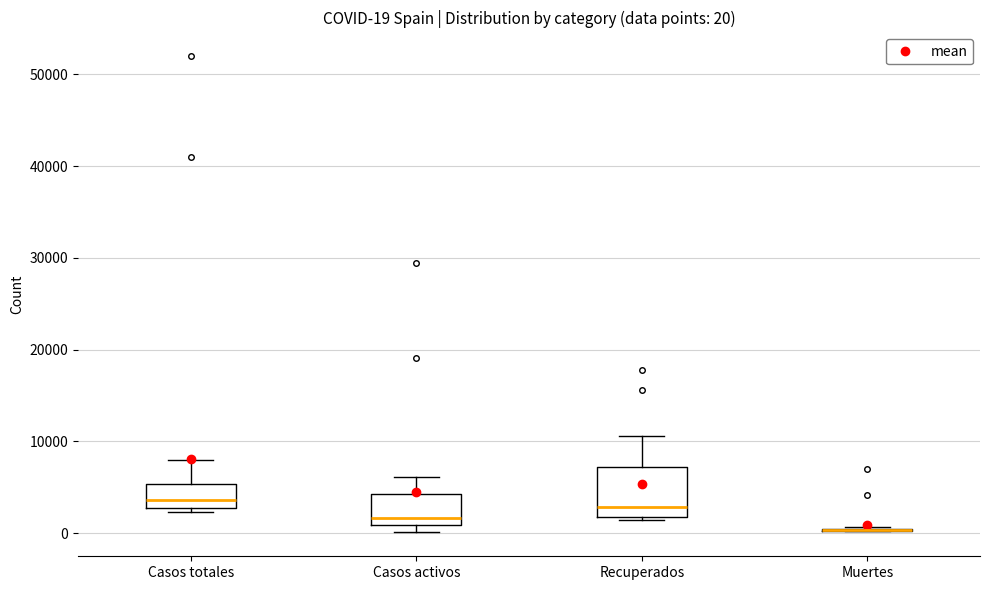

Which box is the tallest, from its lower edge to its upper edge?

Recuperados